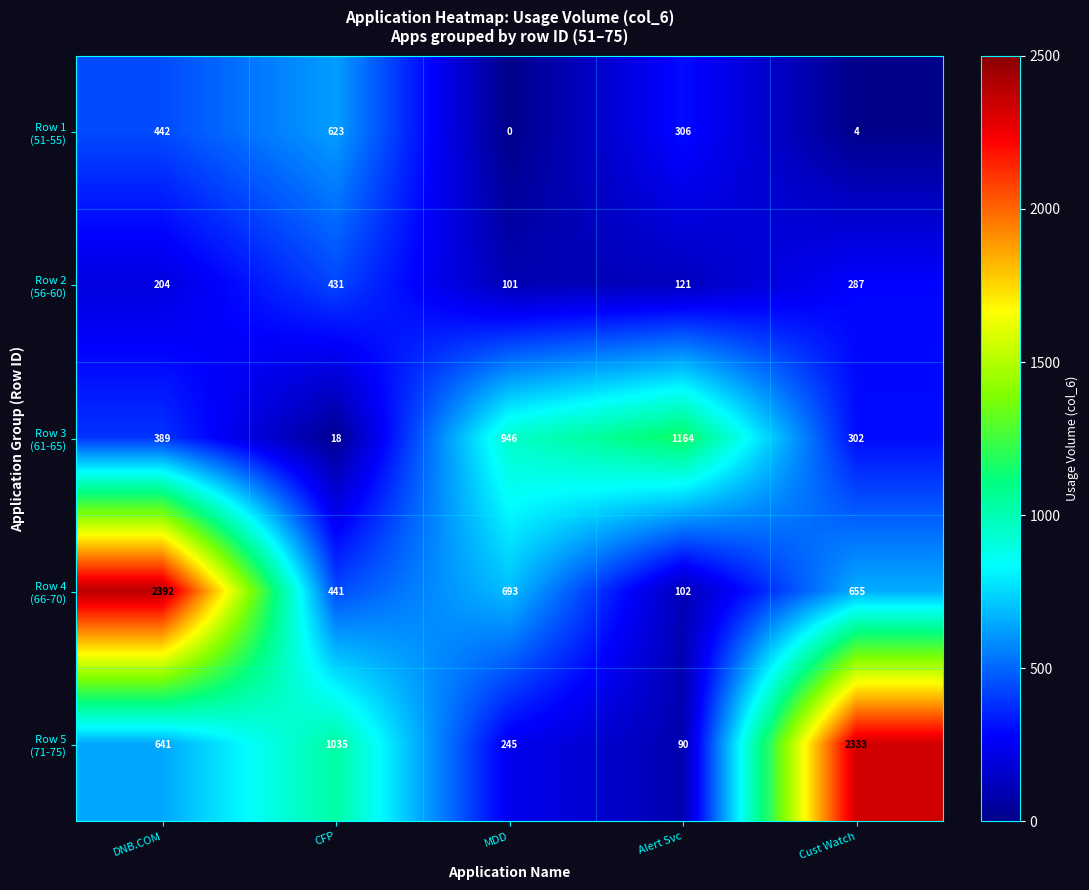

What is the greatest value displayed?

2392